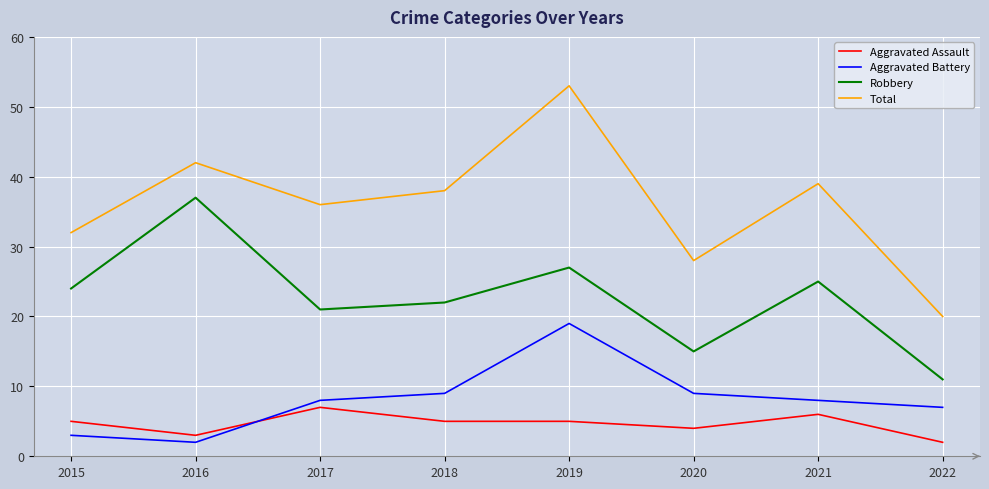

True or false: Robbery and Aggravated Assault intersect in this chart.

False